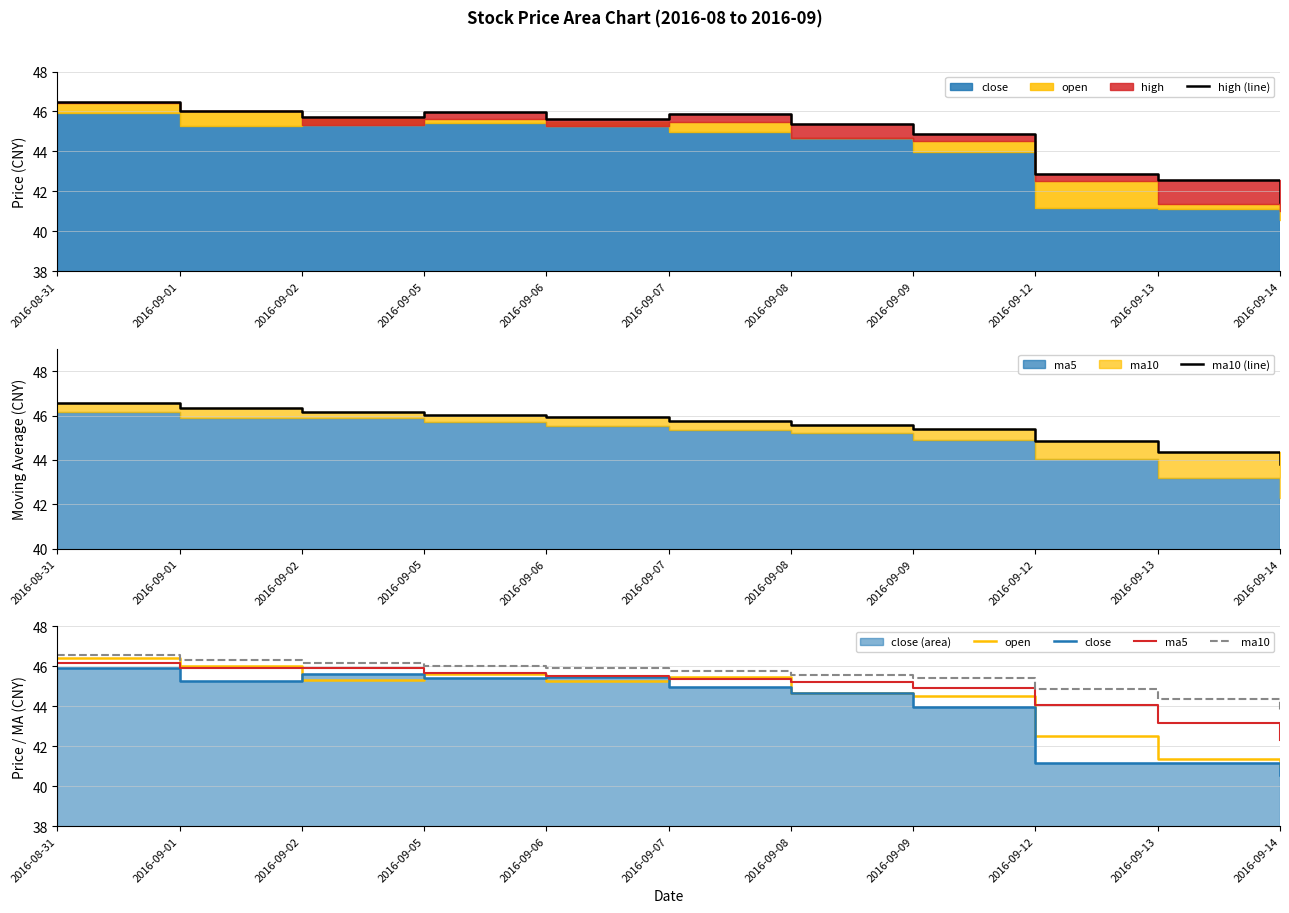

At which category does close reach its first local valley?

2016-09-01